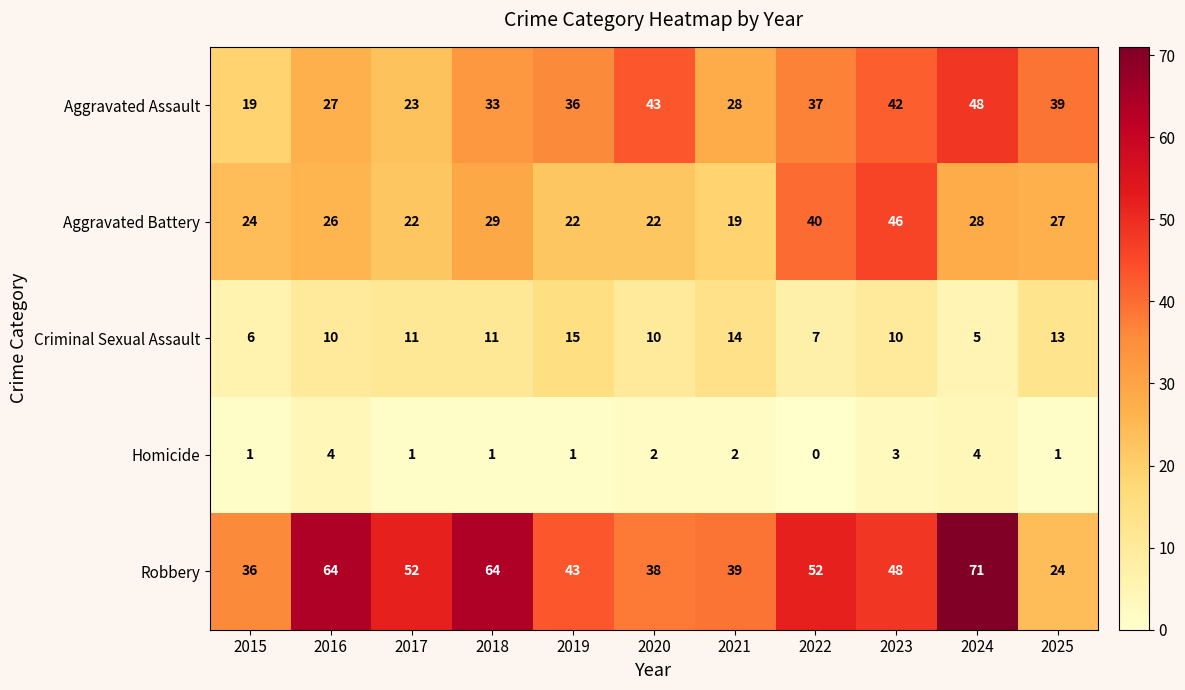

Read the Robbery value at 2015.

36